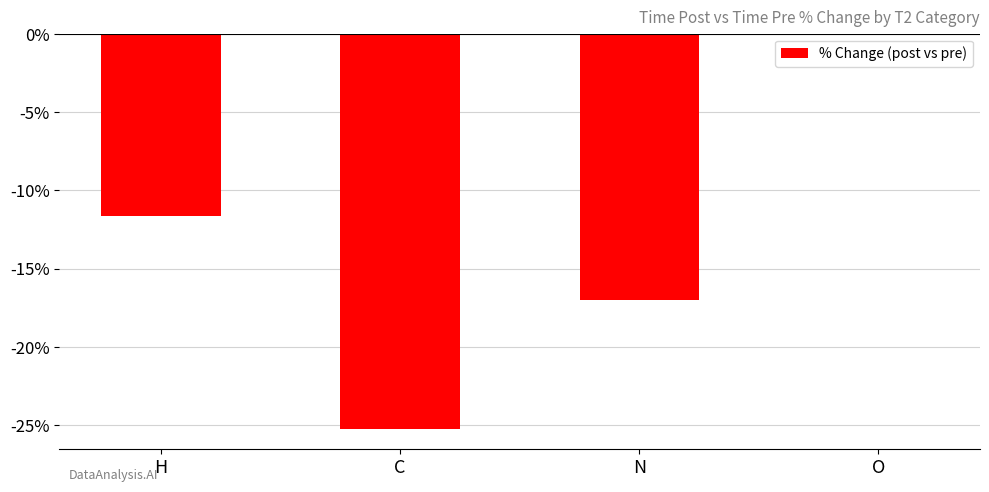

At which label does the data first exceed -11?

O